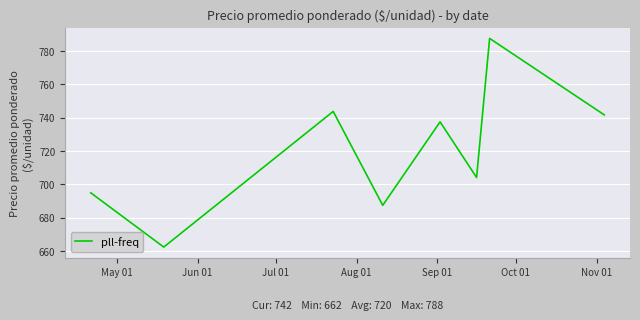

What is the maximum value shown in the chart?

787.5